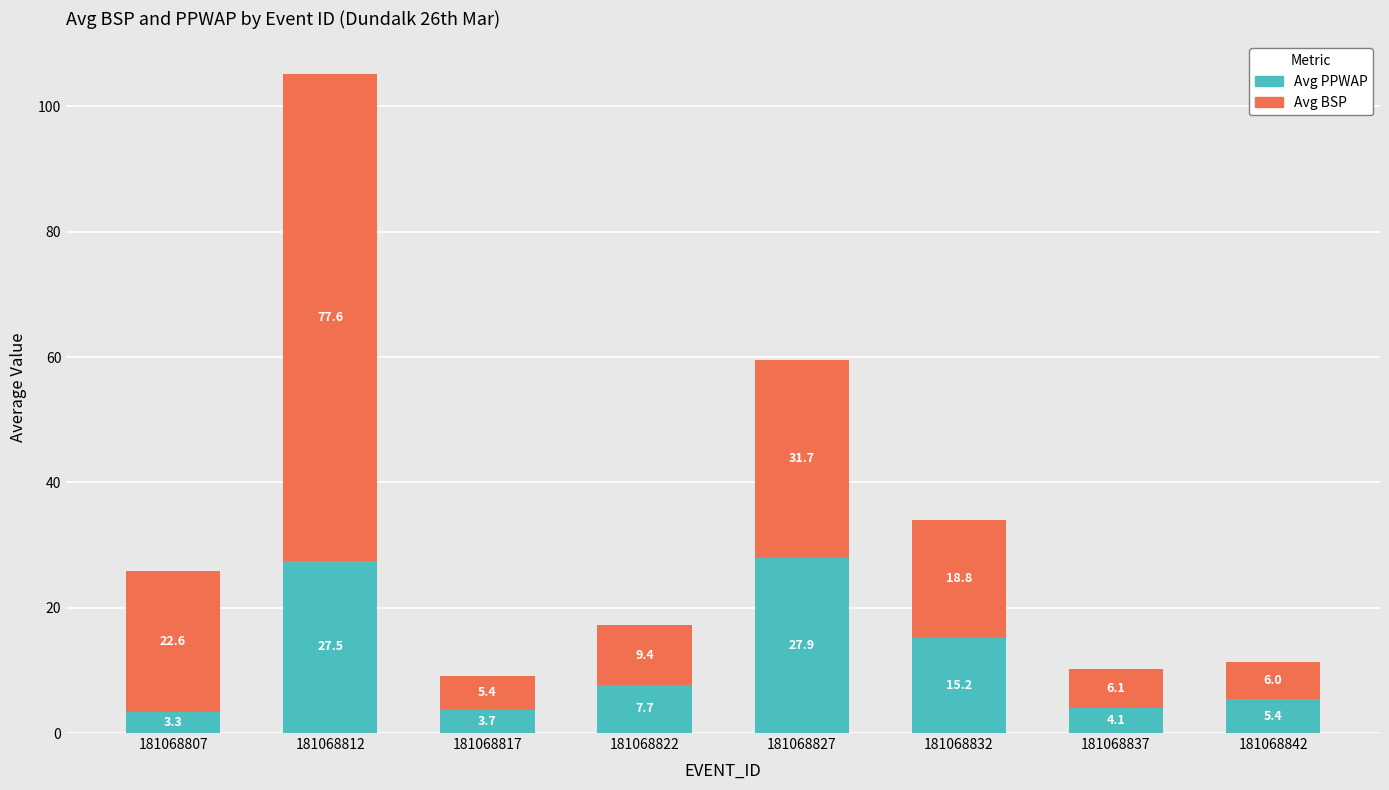

What is the sum of the Avg PPWAP values at 181068837 and 181068832?

19.3